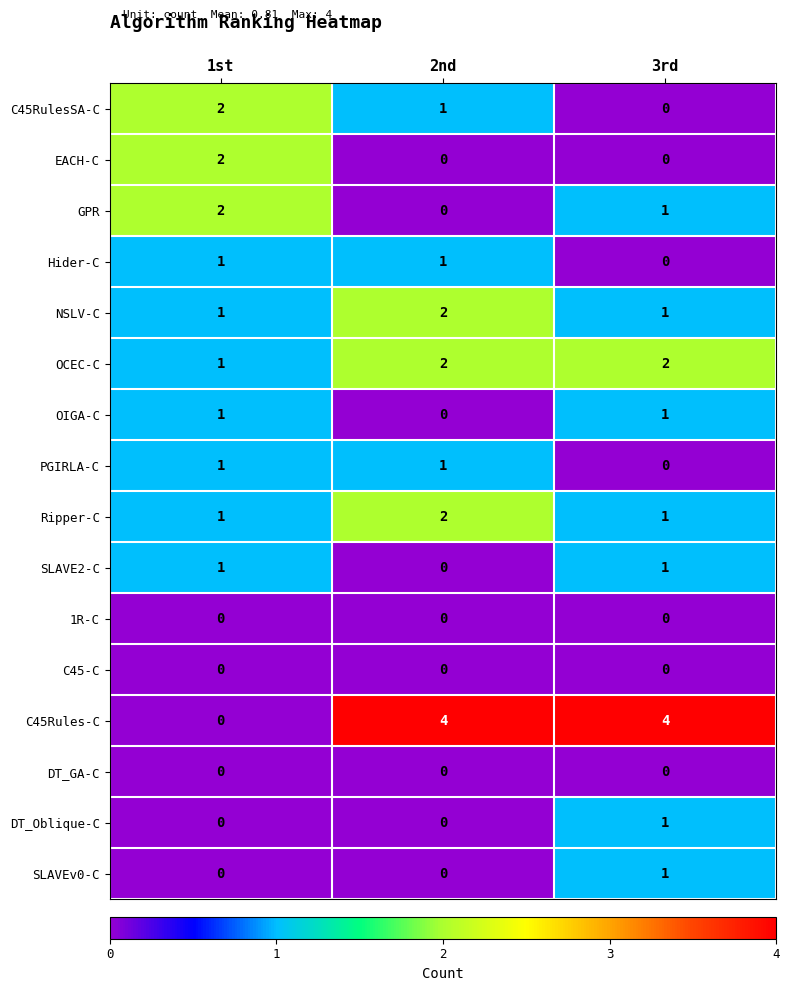

What is the maximum value shown in the chart?

4